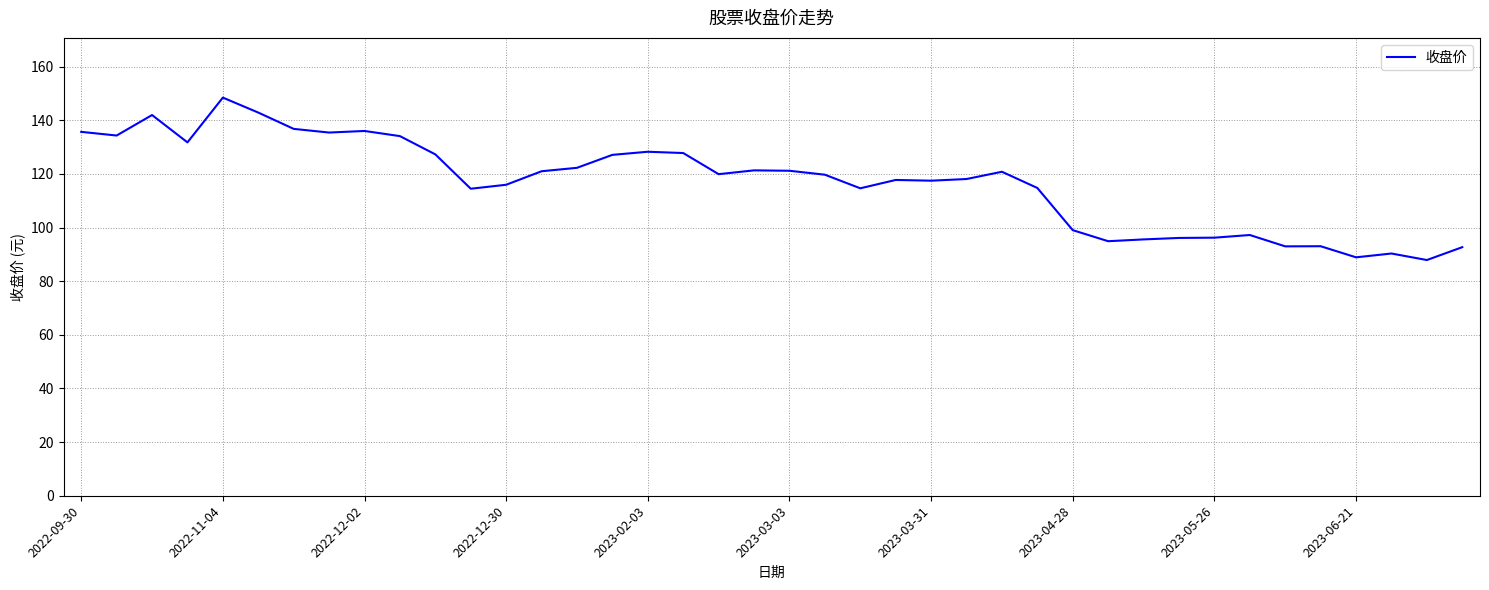

What is the maximum value shown in the chart?

148.5